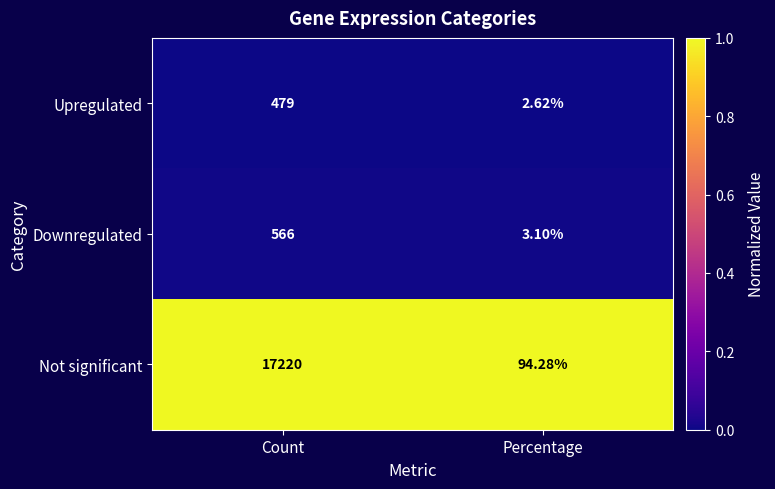

Which series has the largest total across all categories?

Not significant